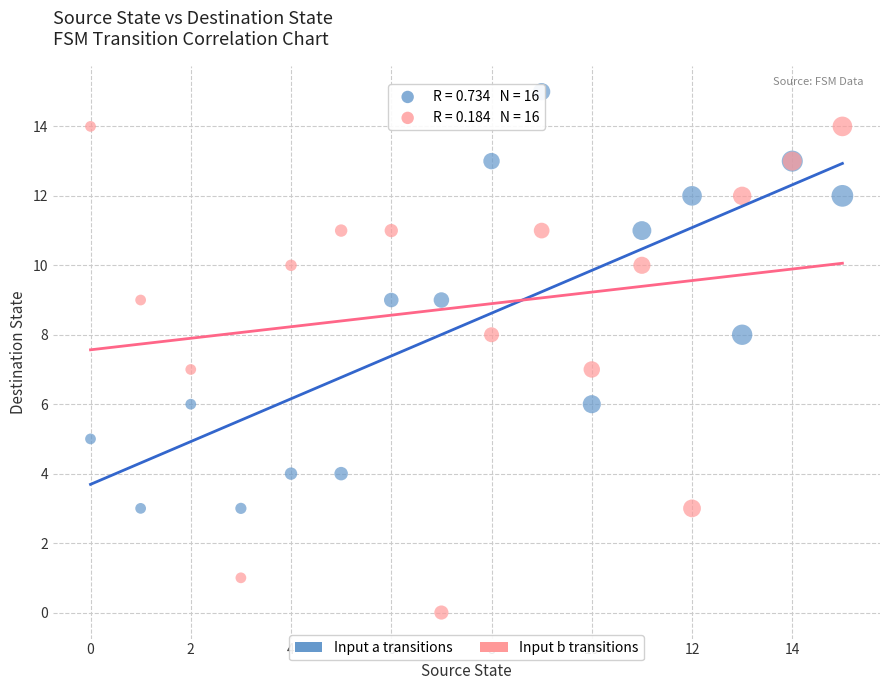

Which series has the widest spread of Y values?

Input b transitions